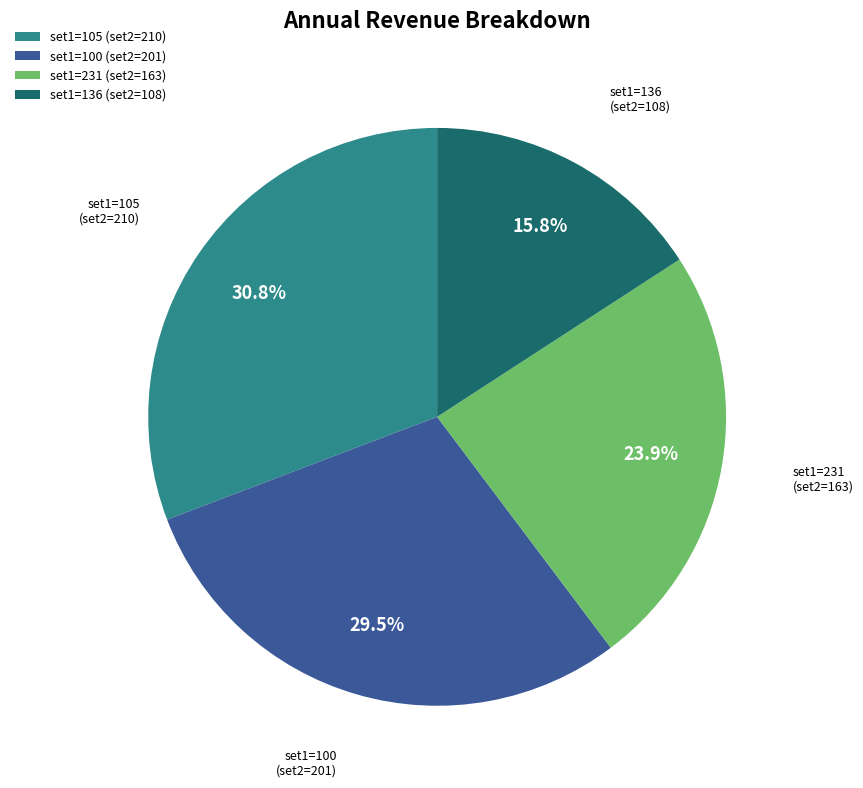

Is there a majority slice in this chart?

No